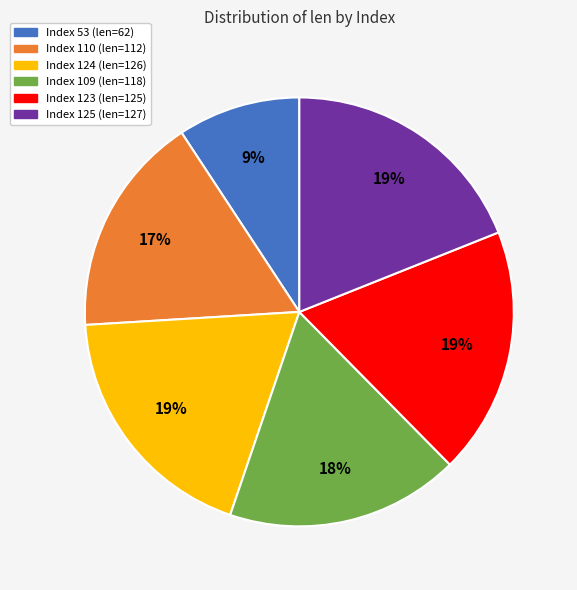

How many segments does this pie chart have?

6